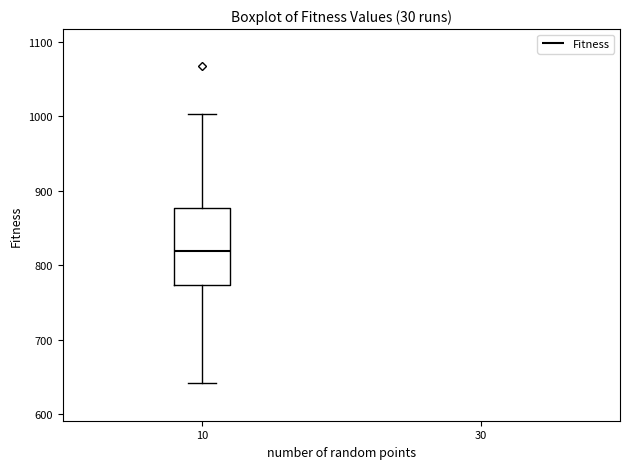

Read this box plot against the y-axis: the position of the median line, the range covered by the box, and the ends of both whiskers. The values are not printed on the chart, so give them approximately, as read against the axis.

median 820, box 770 to 880, whiskers 640 to 1000